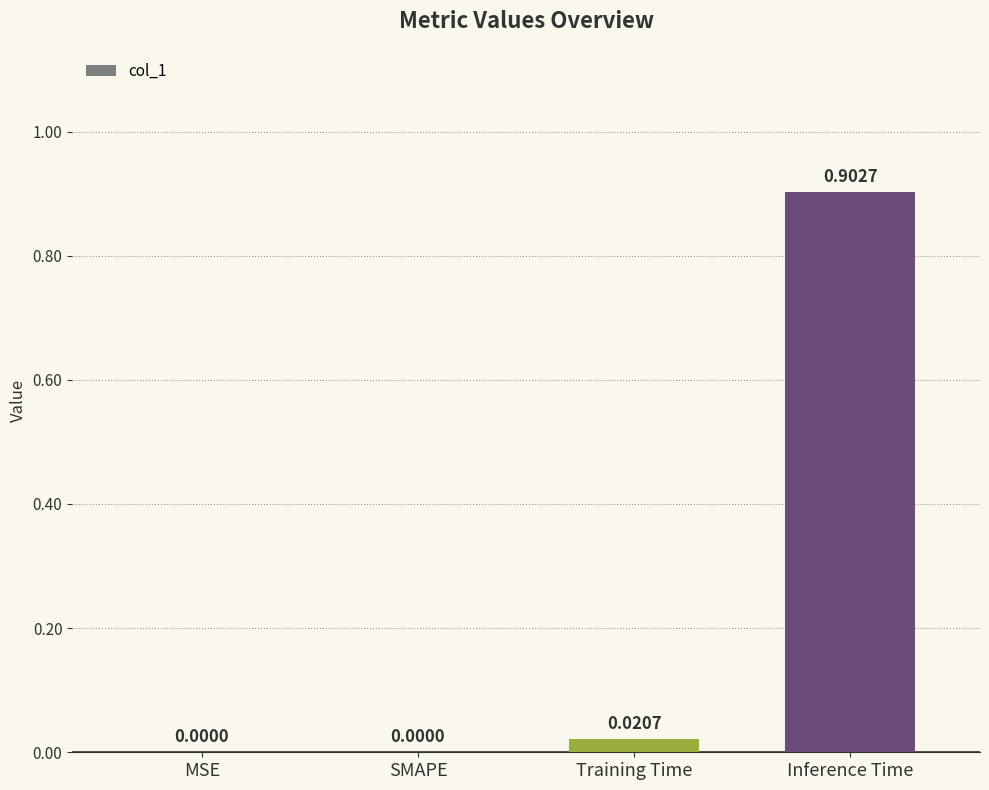

What is the sum of all values?

0.9